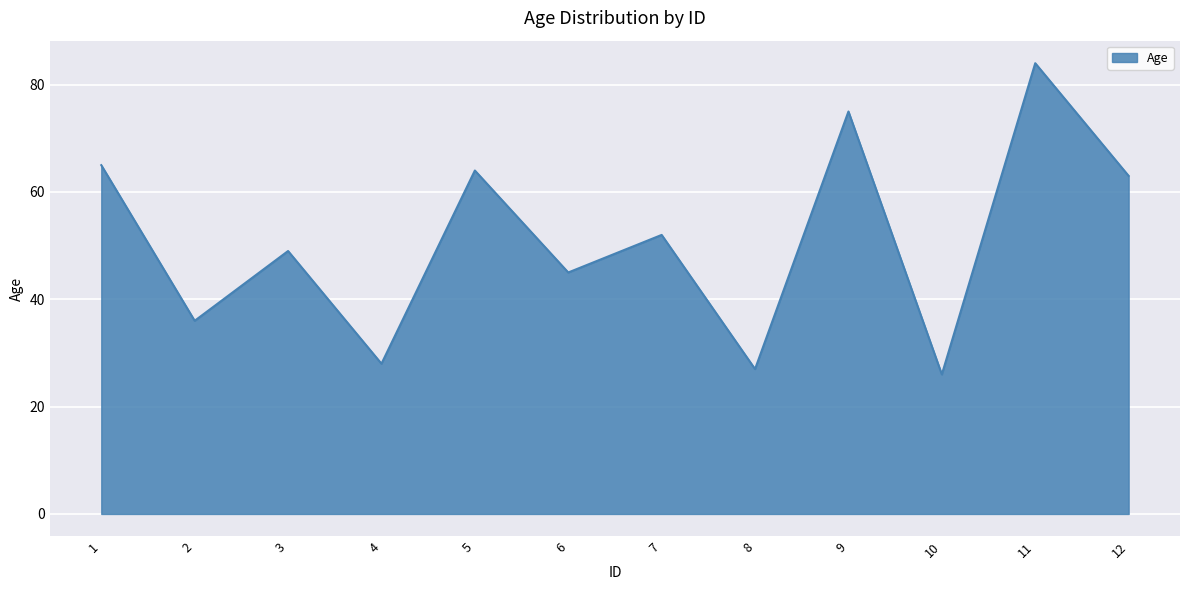

Which label corresponds to the largest value in the chart?

11